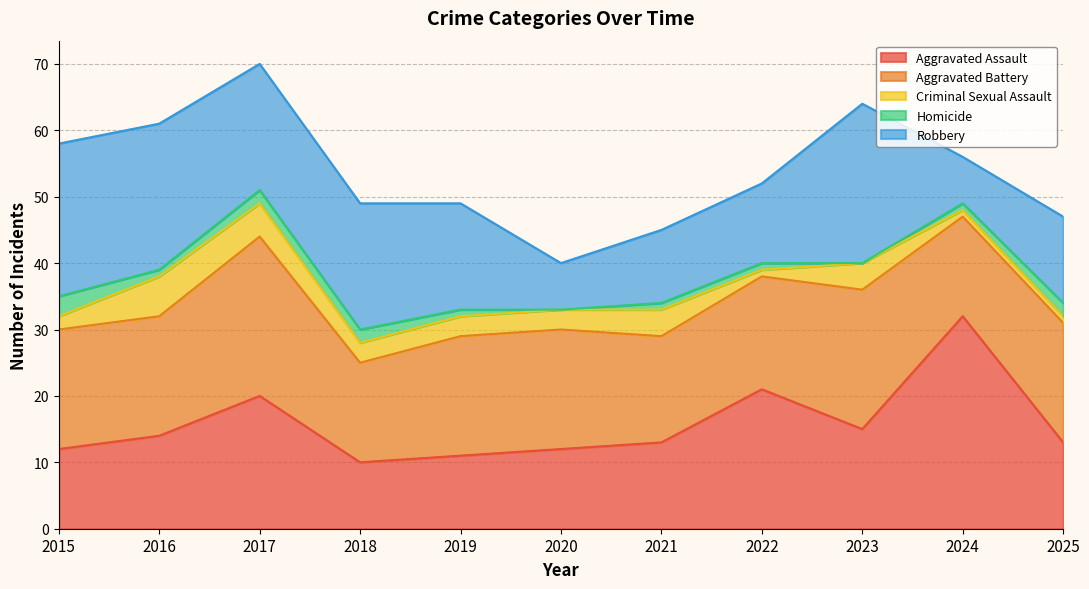

How many lines are shown in the chart?

5